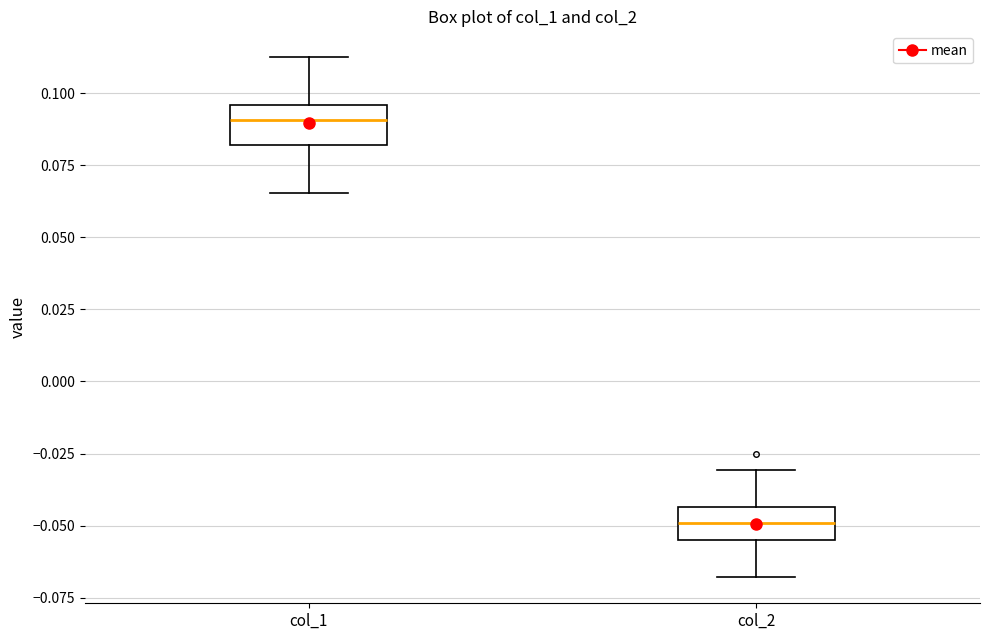

Reading left to right, transcribe this box plot: for each box, give where its median line is, the range the box spans, and where its two whiskers end, as read against the y-axis. The values are not printed on the chart, so give them approximately, as read against the axis.

col_1: median 0.090, box 0.080 to 0.095, whiskers 0.065 to 0.110
col_2: median -0.050, box -0.055 to -0.045, whiskers -0.070 to -0.030